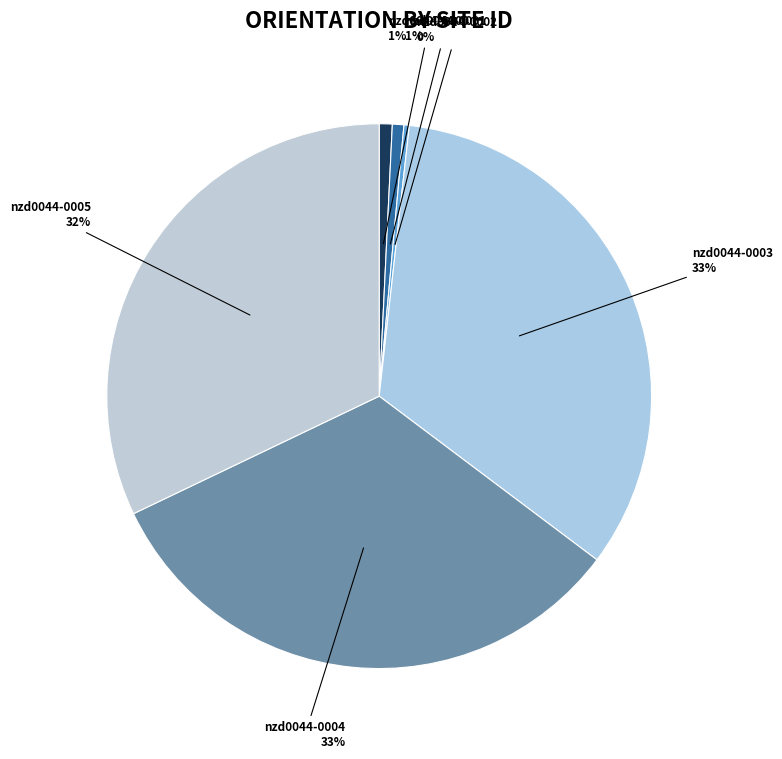

Is it true that nzd0044-0002 is 0% of the pie?

True